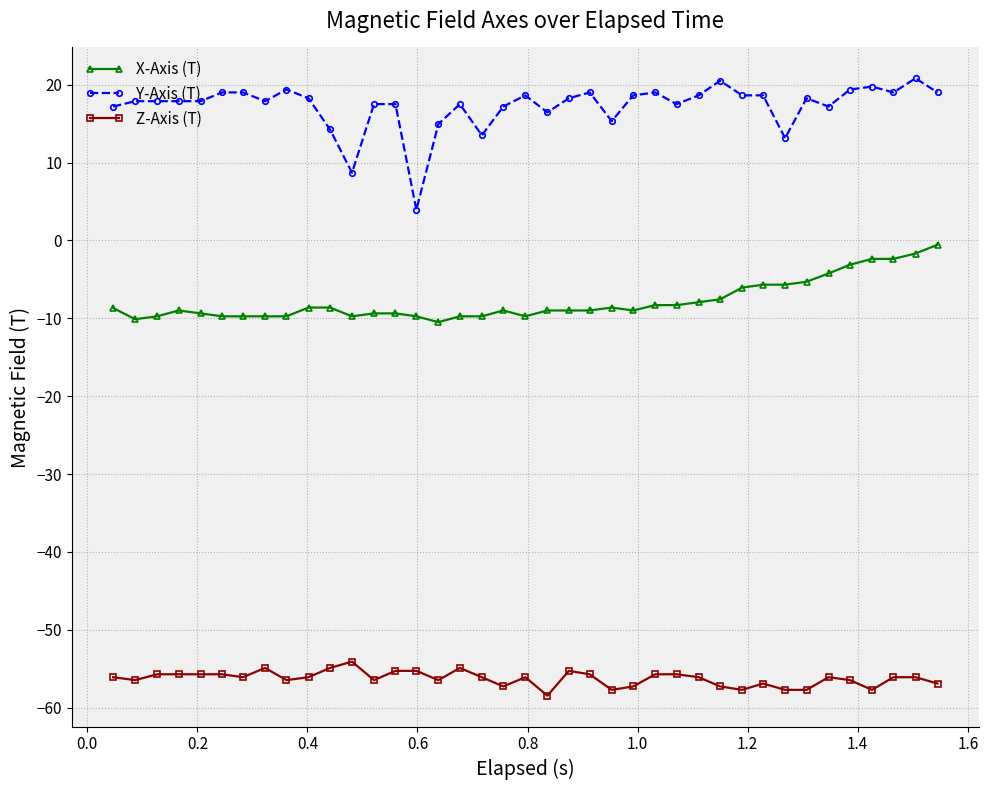

What is the difference between the maximum and second lowest values in the X-Axis (T) series?

9.6